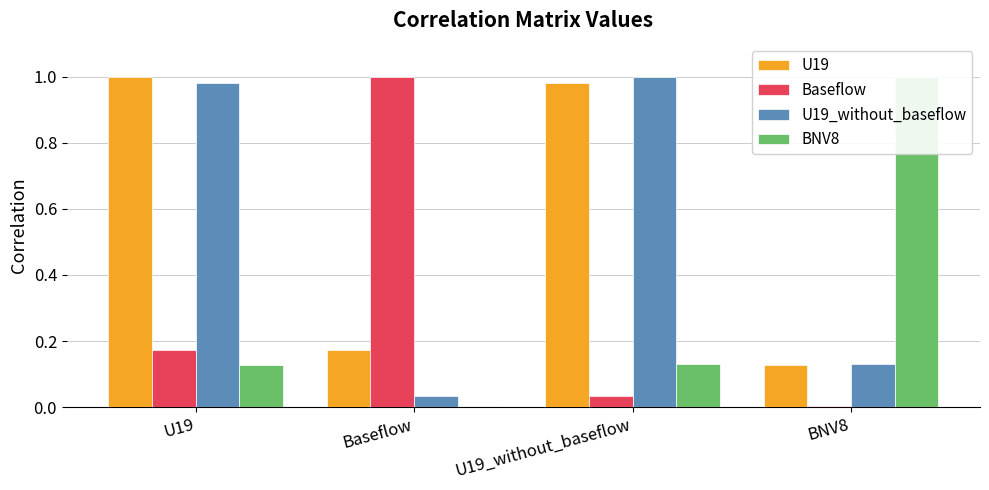

What is the sum of all U19 values?

2.3